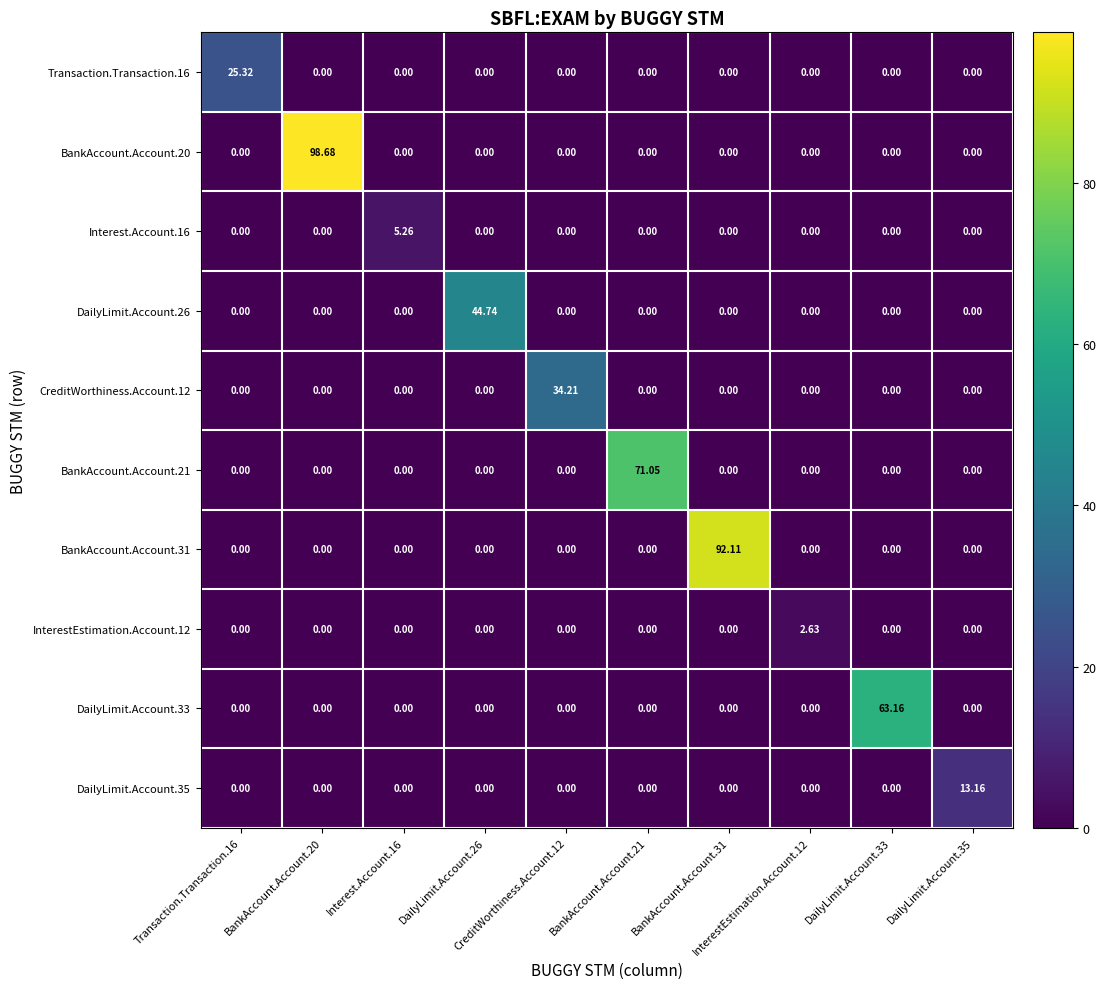

Which series changed the most between DailyLimit.Account.26 and InterestEstimation.Account.12?

DailyLimit.Account.26